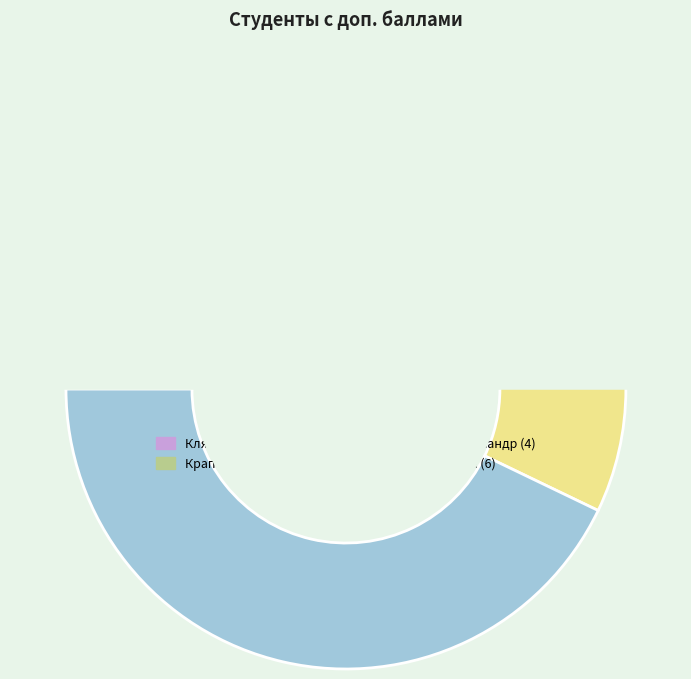

Which slice is the largest?

Шевцов Никита